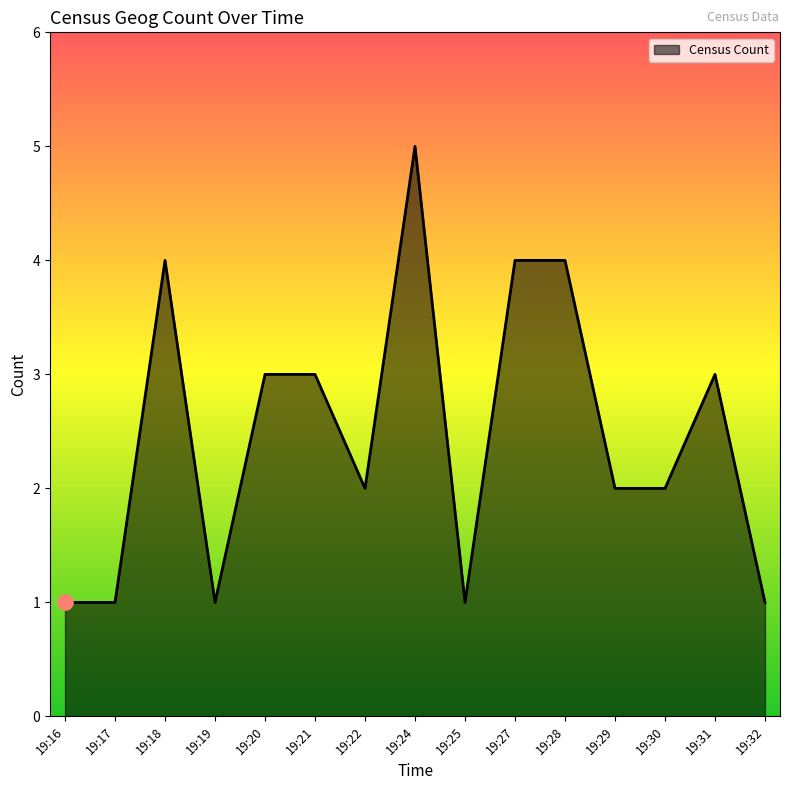

Which has a higher value, 19:28 or 19:19?

19:28